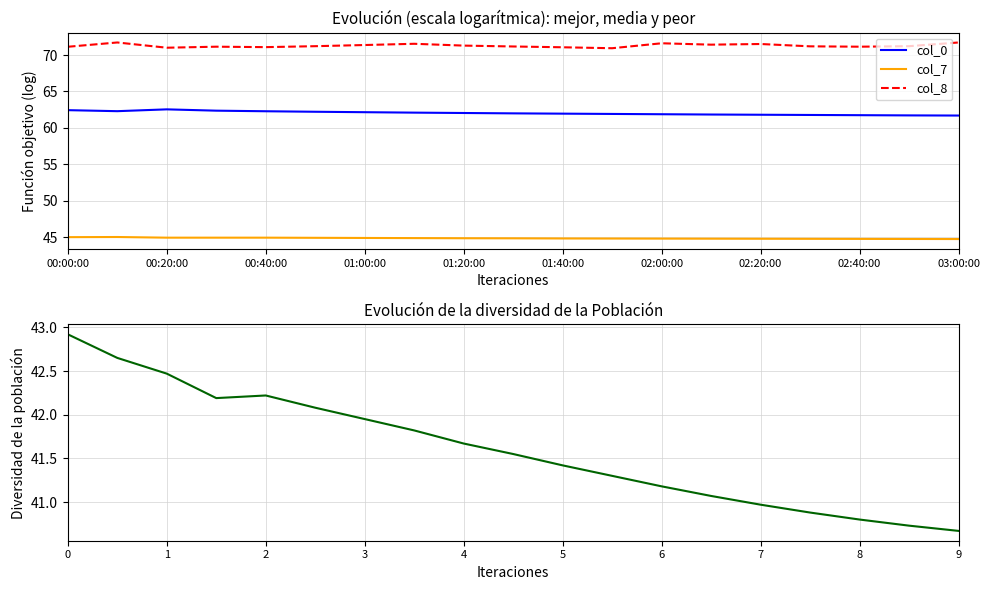

How many series are shown in this chart?

4